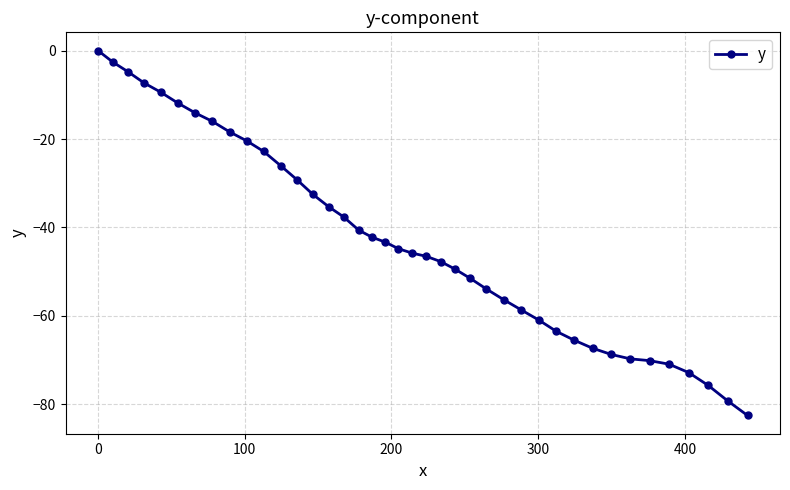

How many values are below zero?

39